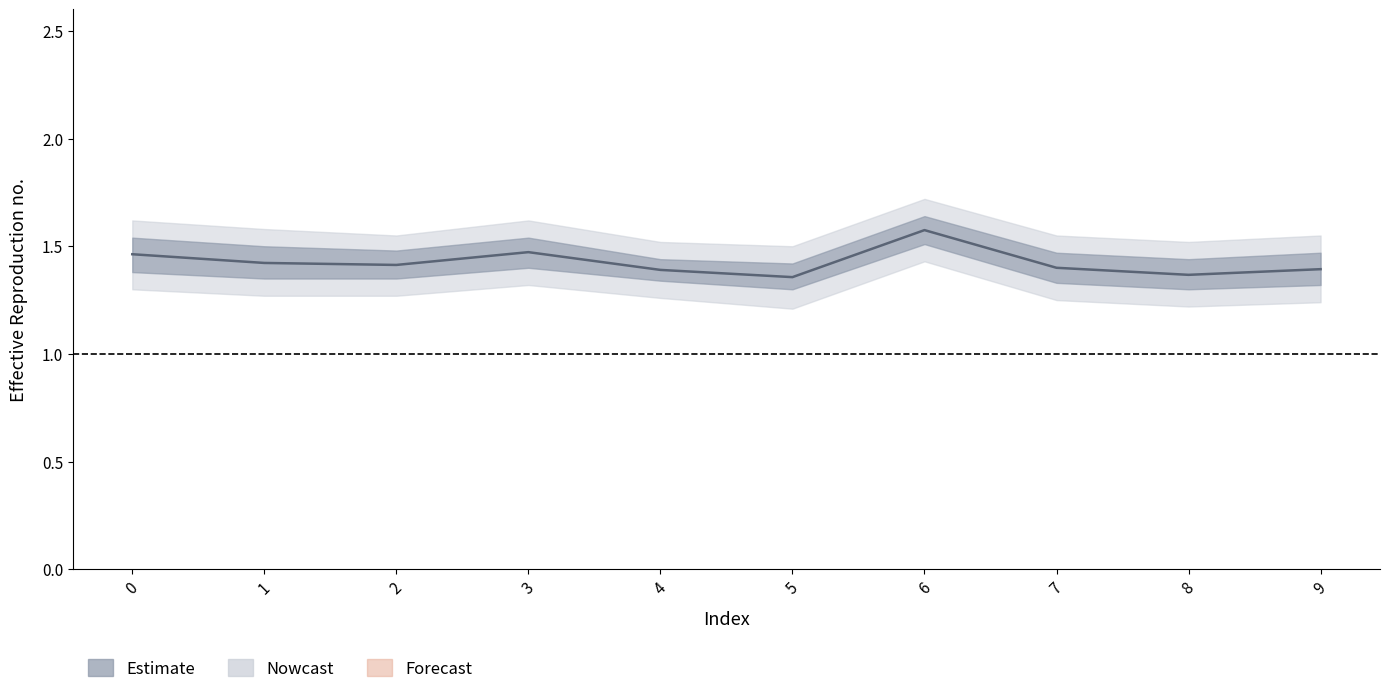

Which has a higher value, 7 or 1?

1